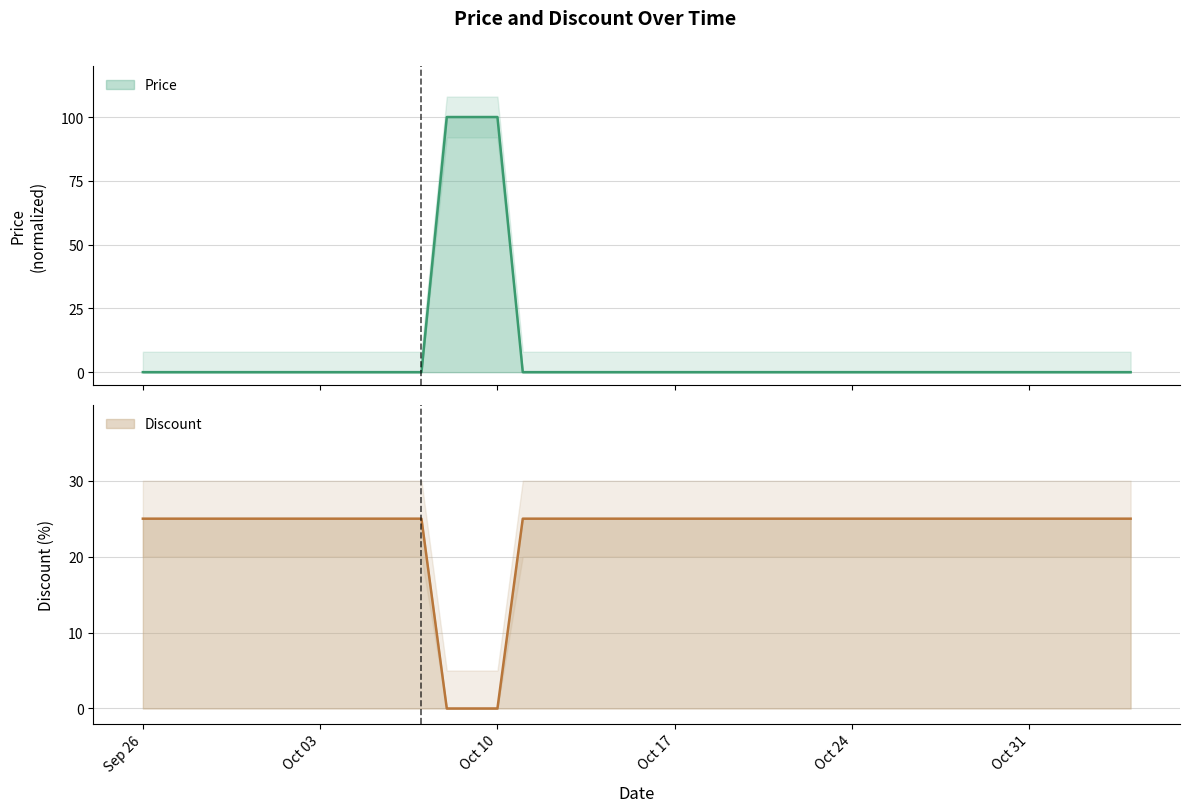

What is the label of the 28th point from the left?

2023-10-23